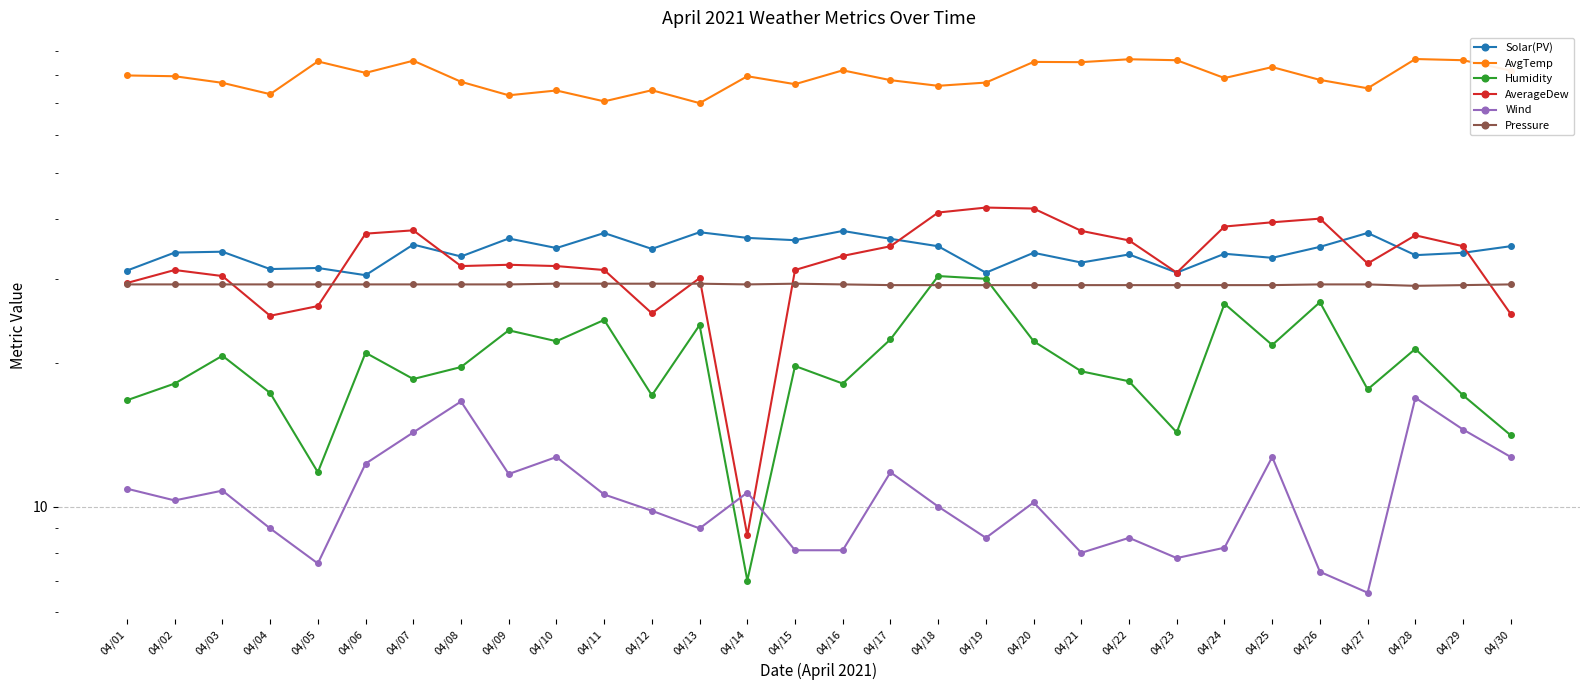

How many interior local peaks does the Pressure series have?

1